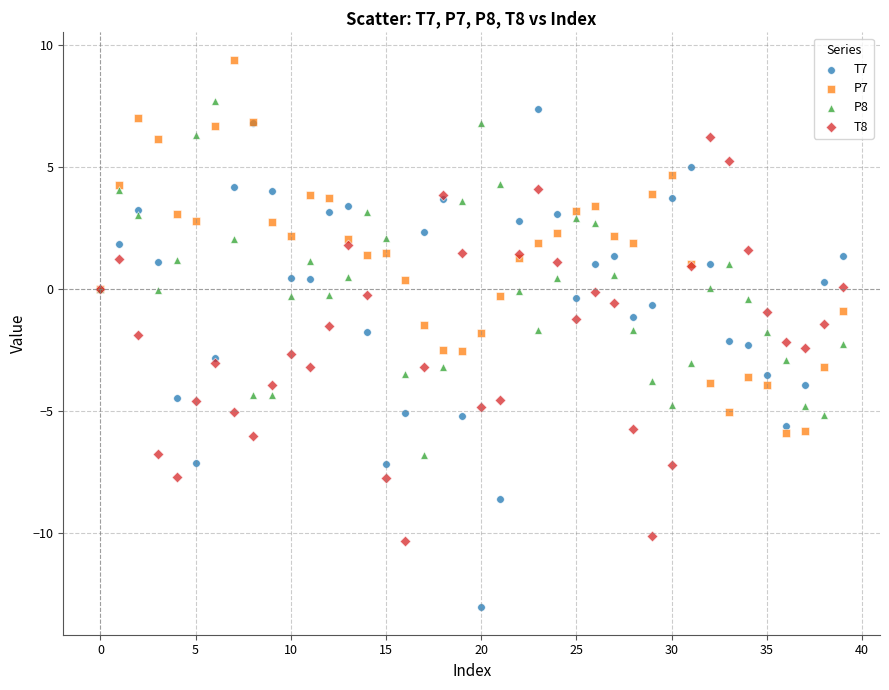

Which series has the widest spread of Y values?

T7